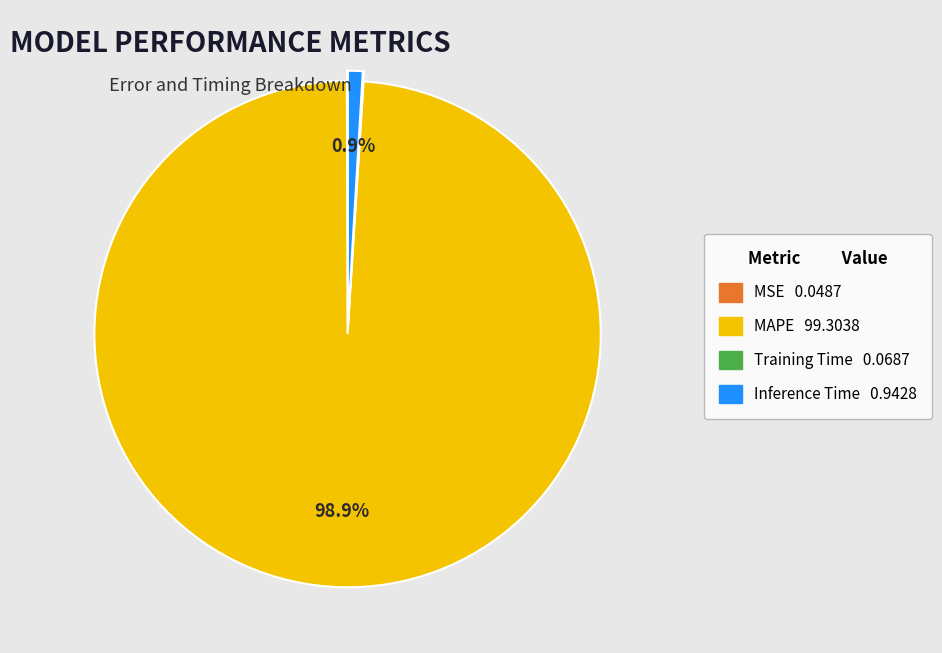

Is it true that Inference Time is 1% of the pie?

True